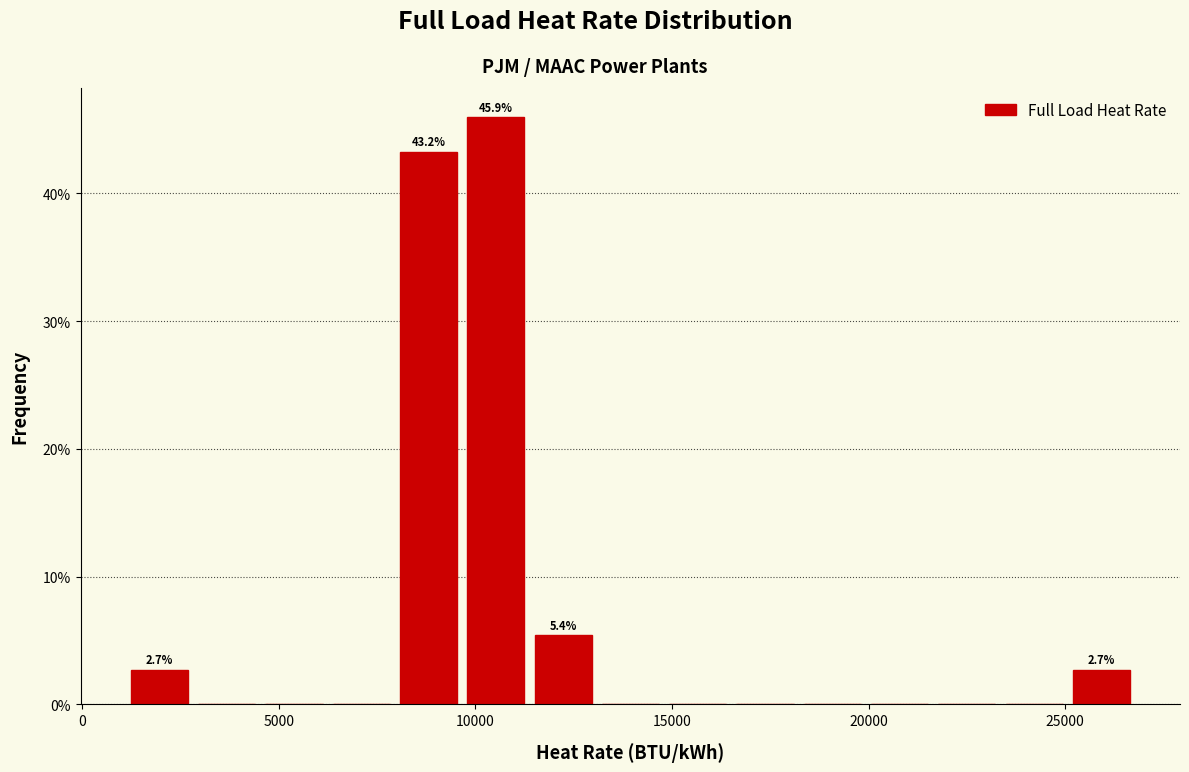

Around what value on the x-axis is the tallest bar? Give the approximate position of its centre, as read against the axis.

10500